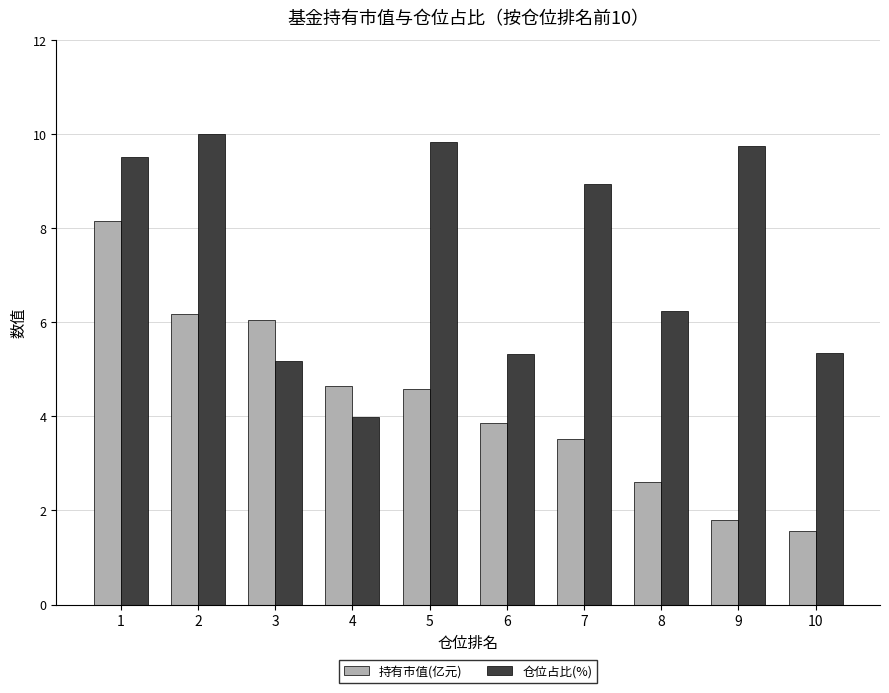

Which series has the largest total across all categories?

仓位占比(%)